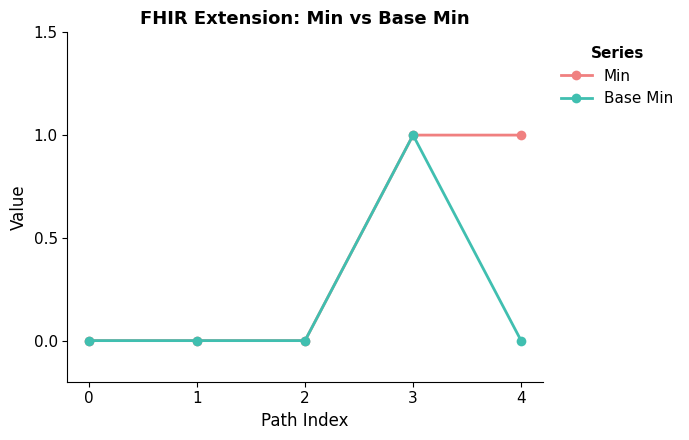

Is this an area chart (filled region under the line)?

No